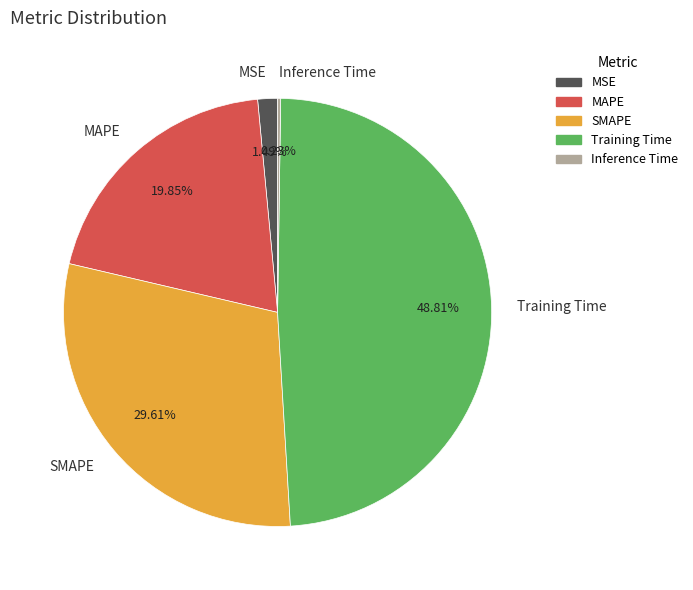

To the nearest percent, what is the combined percentage of SMAPE and MAPE?

49%